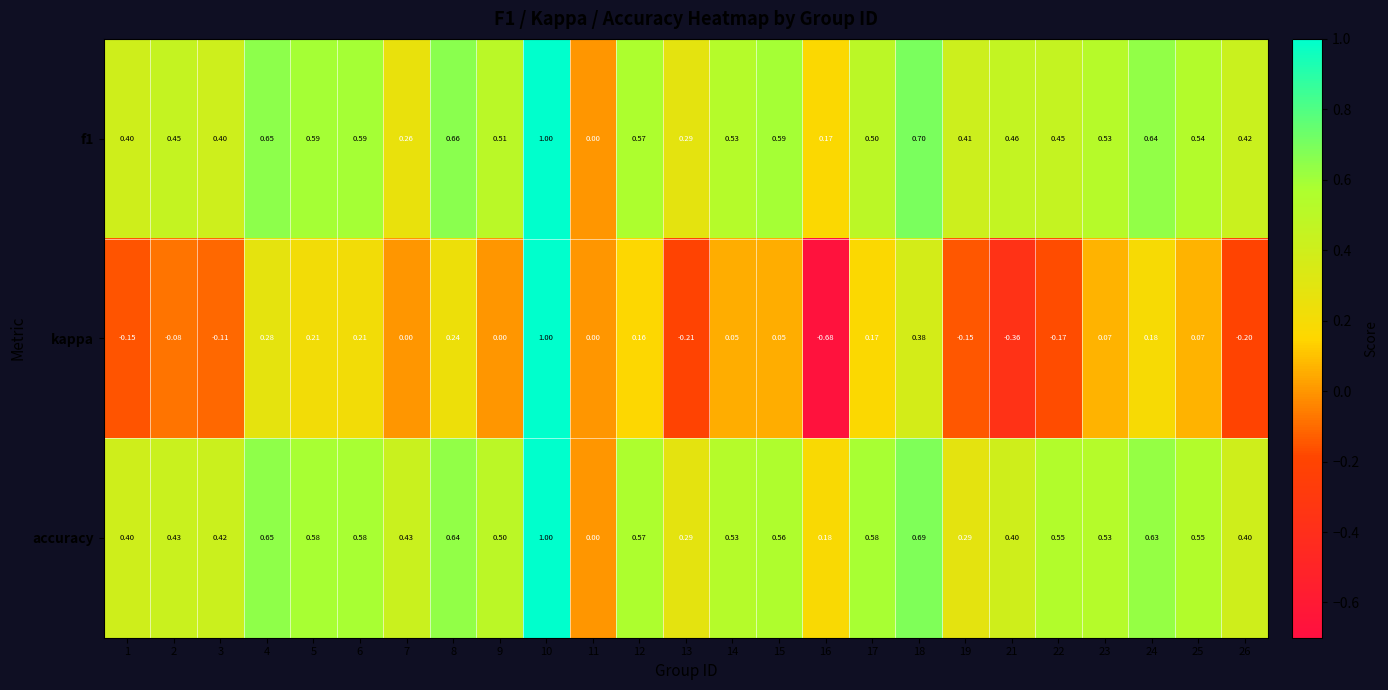

Which series has the largest total across all categories?

accuracy